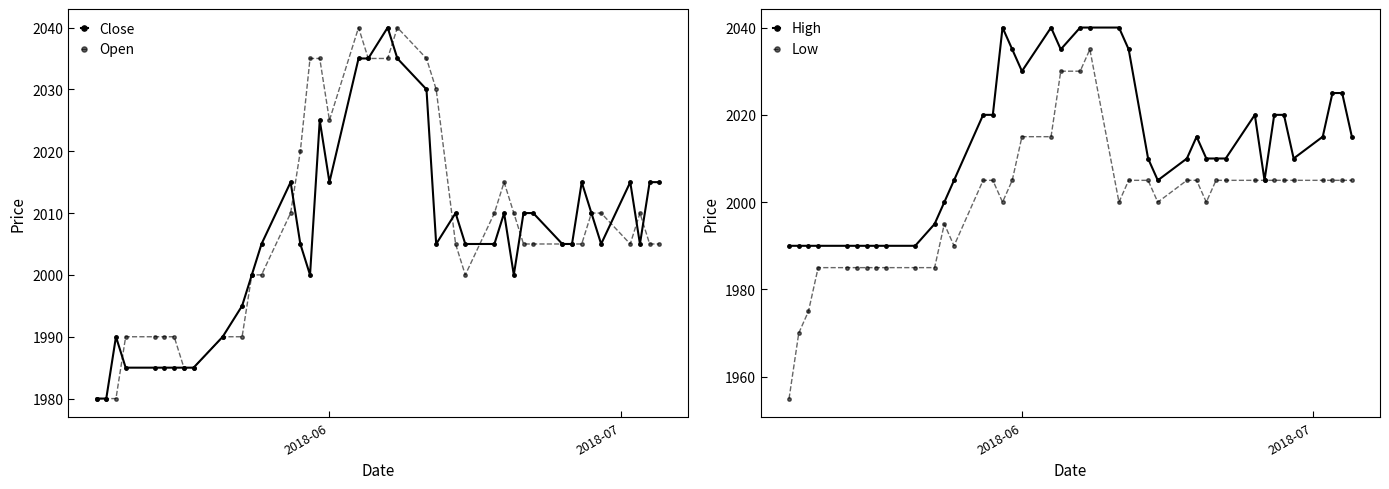

What is the minimum value for Close?

1980